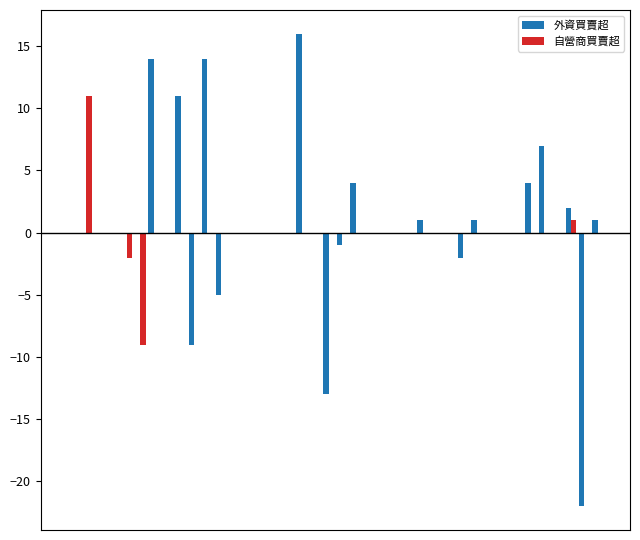

What is the sum of all 外資買賣超 values?

23